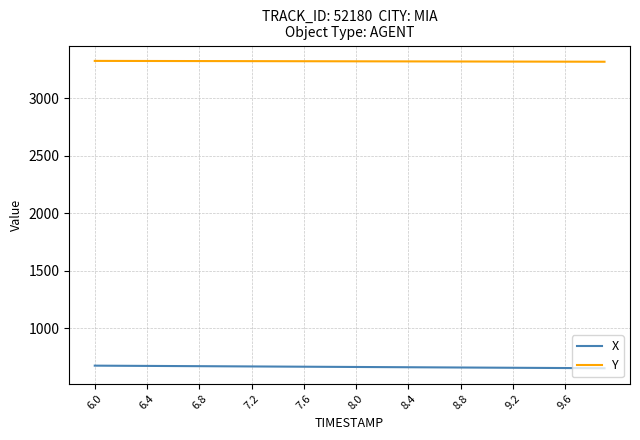

List the series in order of their peak value, highest first.

Y, X